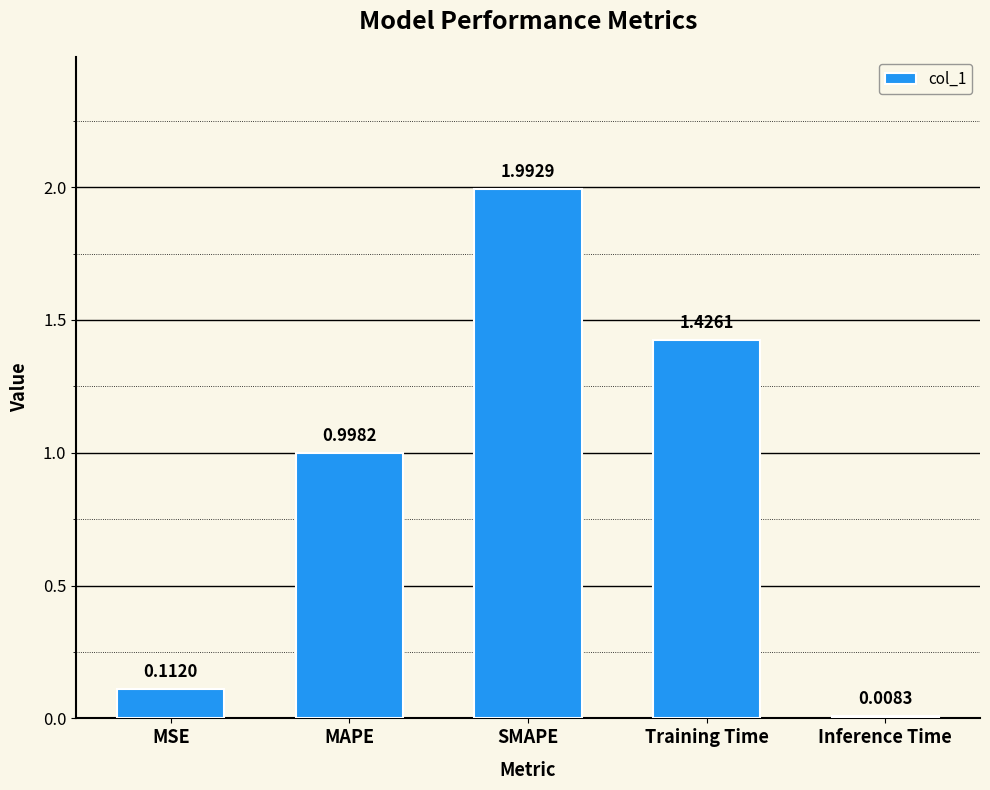

What is the label of the 5th bar from the left?

Inference Time